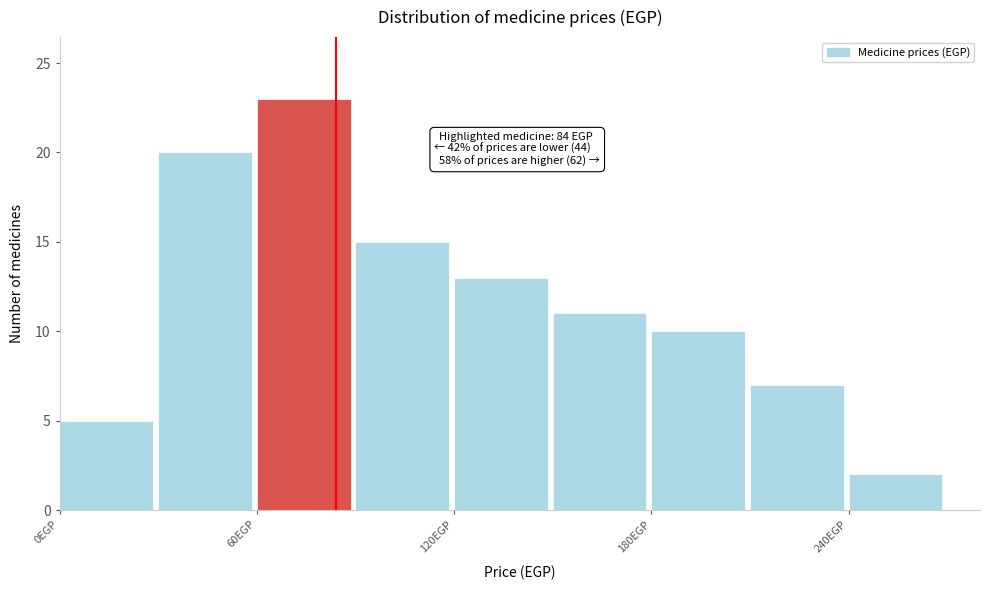

Read against the x-axis, roughly where is the centre of the tallest bar?

70